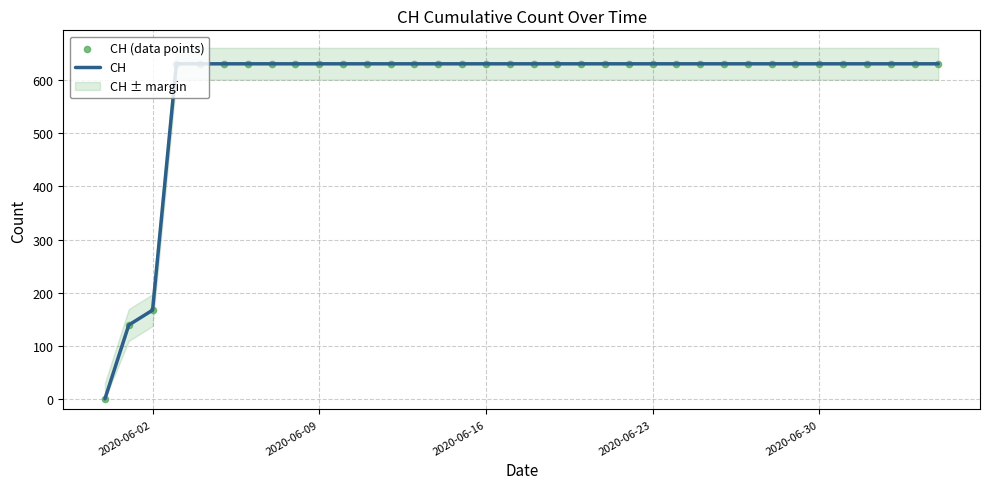

Which series has the largest Y range (max minus min)?

CH